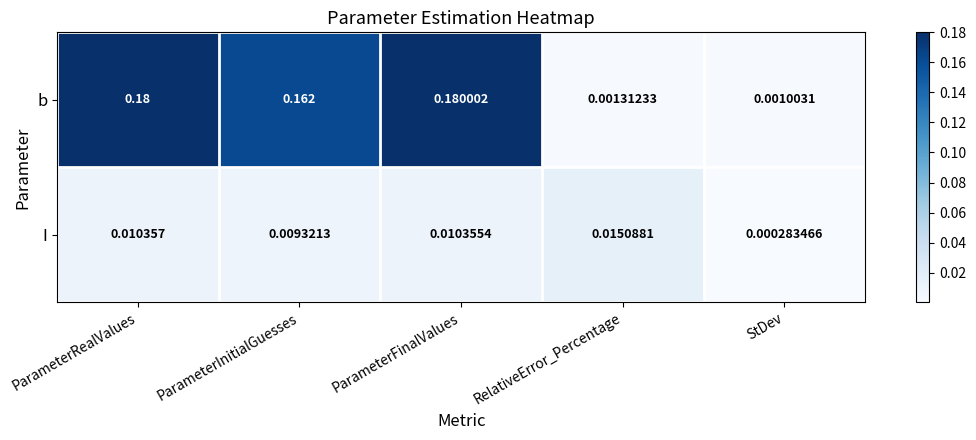

At which label does b reach its minimum?

StDev